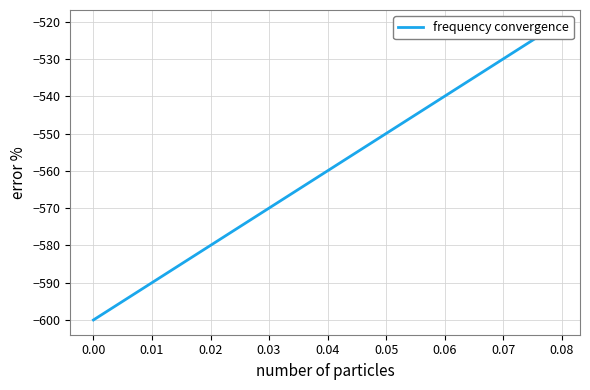

Reading right to left, what are all the values shown in this chart?

-520.8	-525.0	-529.2	-533.3	-537.5	-541.7	-545.8	-550.0	-554.2	-558.3	-562.5	-566.7	-570.8	-575.0	-579.2	-583.3	-587.5	-591.7	-595.8	-600.0